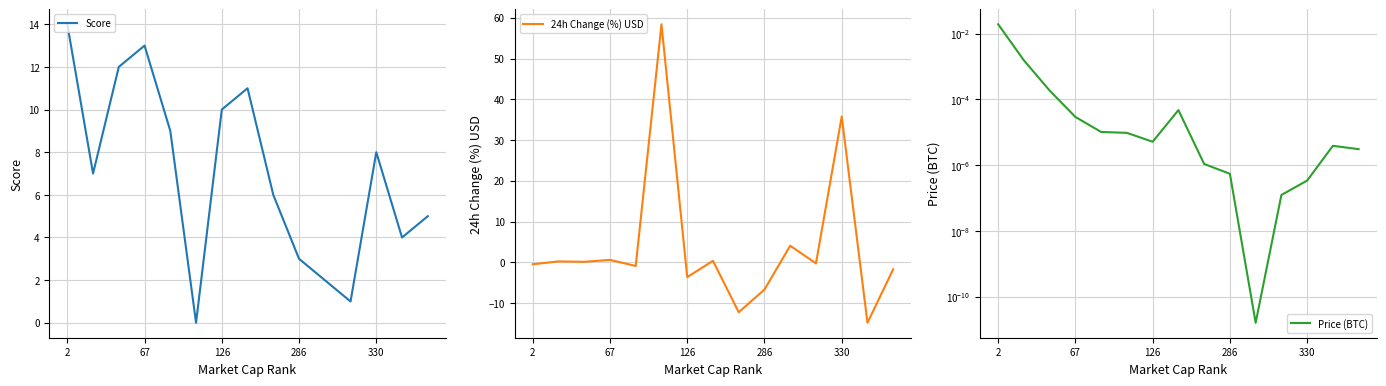

Which series has the largest range (max minus min)?

24h Change (%) USD